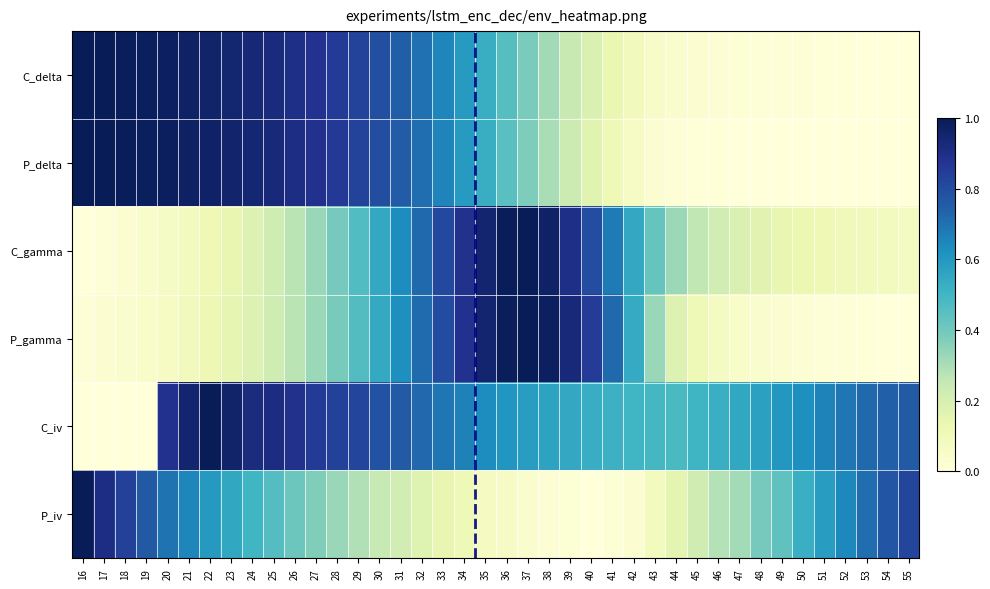

At how many categories does at least one series exceed 0?

40